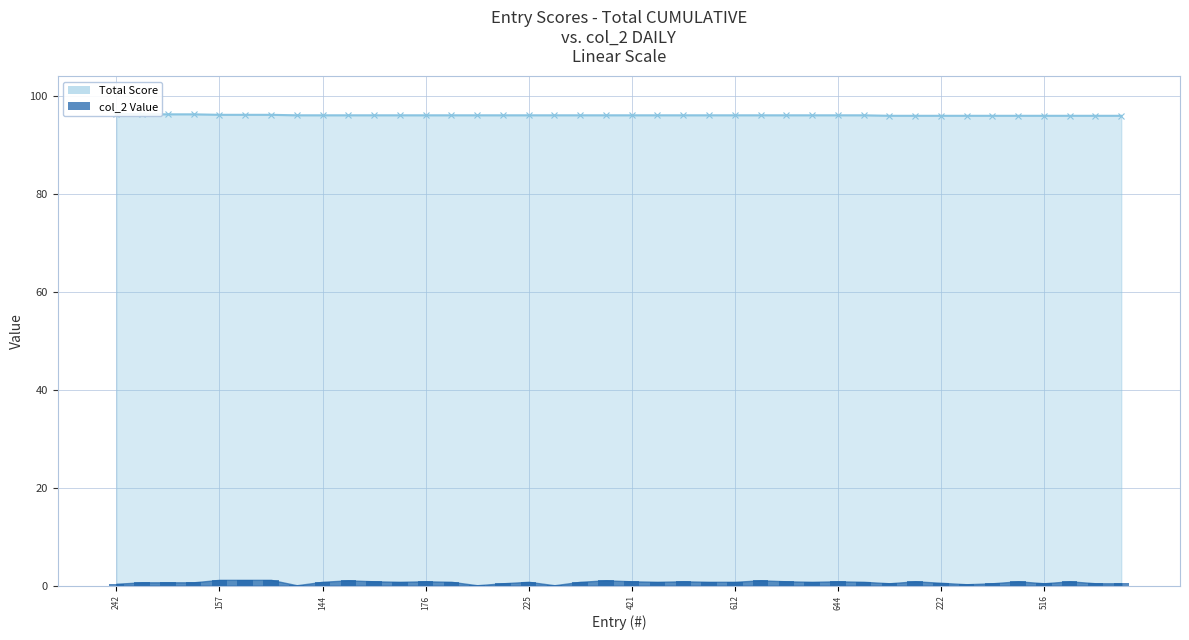

Reading left to right, list all the values displayed in this chart.

Total: 96.3	96.2	96.2	96.2	96.1	96.1	96.1	96.0	96.0	96.0	96.0	96.0	96.0	96.0	96.0	96.0	96.0	96.0	96.0	96.0	96.0	96.0	96.0	96.0	96.0	96.0	96.0	96.0	96.0	96.0	95.9	95.9	95.9	95.9	95.9	95.9	95.9	95.9	95.9	95.9
col_2: 0.4	0.7	0.7	0.7	1.2	1.2	1.2	0.1	0.8	1.1	0.9	0.8	0.9	0.8	0.1	0.5	0.8	0.1	0.8	1.1	0.9	0.8	0.9	0.8	0.8	1.1	0.9	0.8	0.9	0.8	0.5	0.9	0.6	0.3	0.5	0.9	0.5	0.9	0.5	0.5